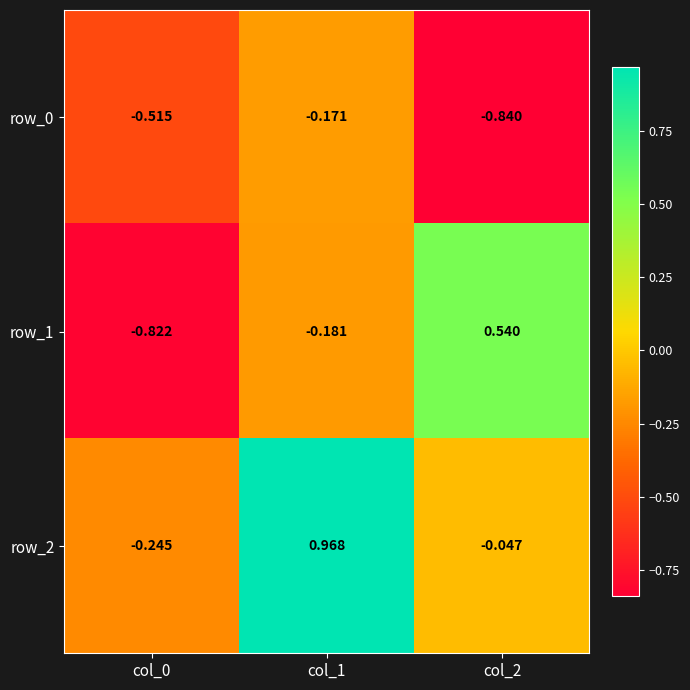

What is the total value across all series at col_2?

-0.3